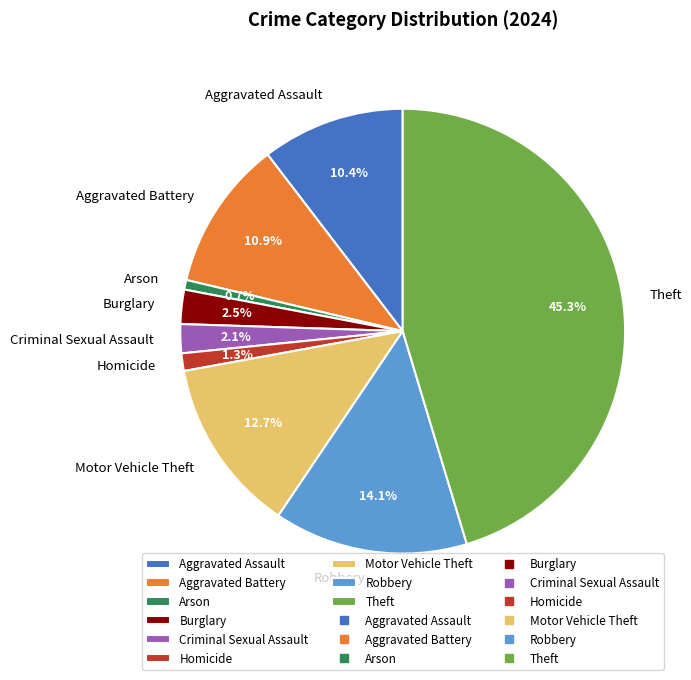

Is it true that Aggravated Assault is 1% of the pie?

False